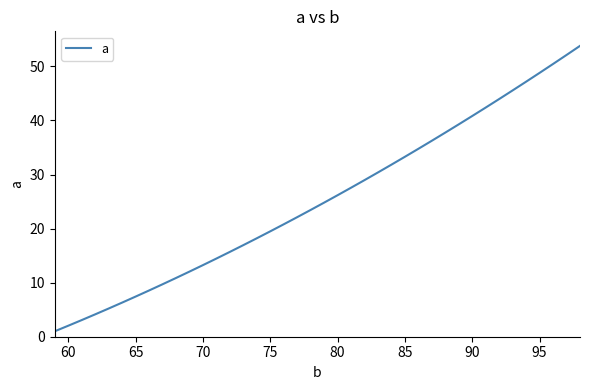

True or false: there are more than 1 points higher than both neighbors.

False